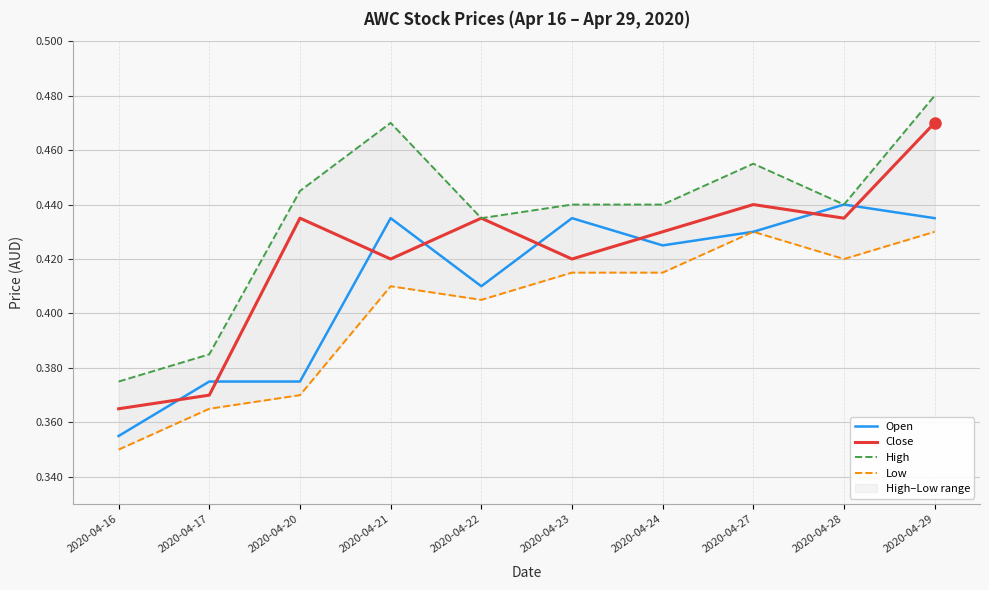

At how many categories does at least one series exceed 0?

10